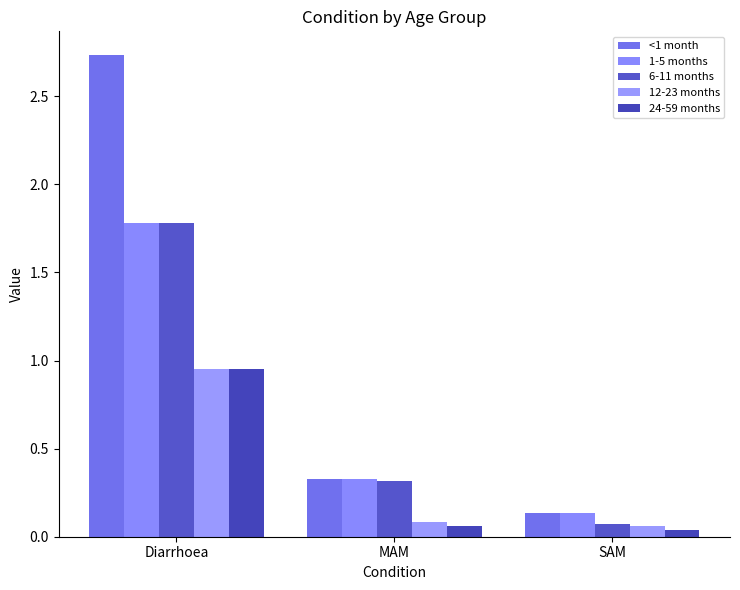

Does the chart contain stacked bars?

No